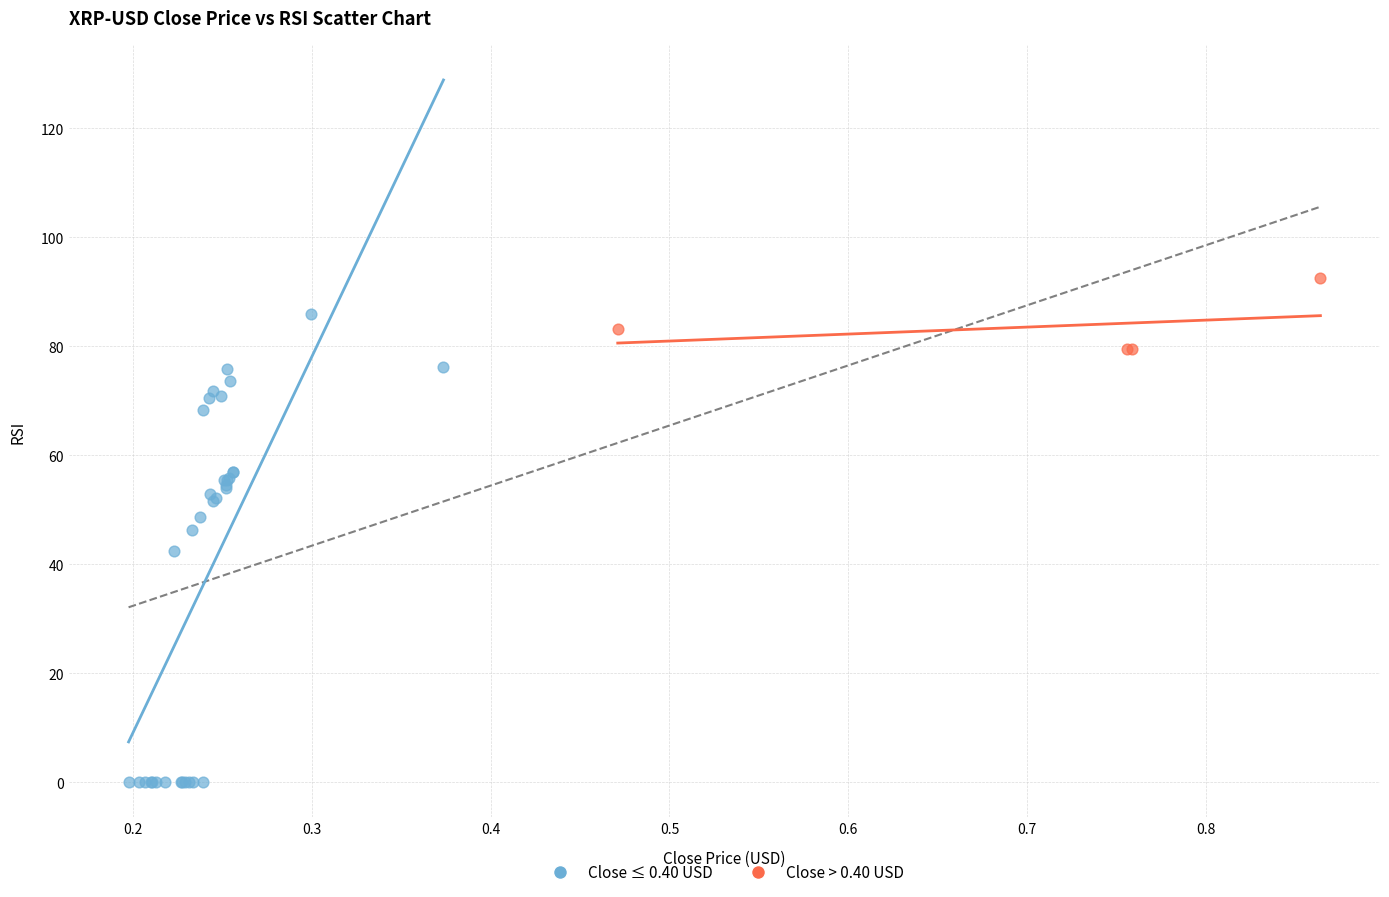

Which series reaches the maximum Y coordinate?

Close > 0.40 USD